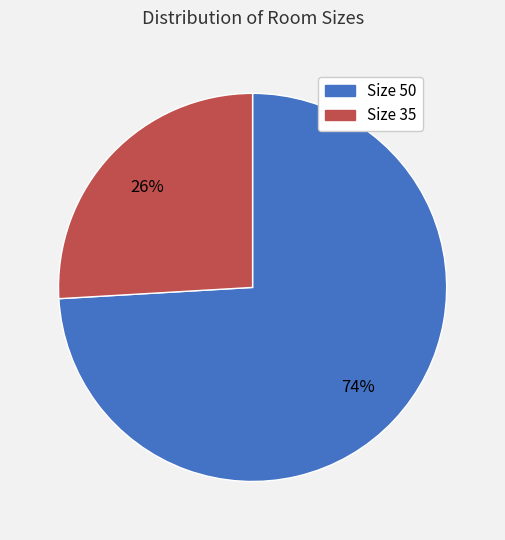

Is there any slice that represents more than half of the pie?

Yes